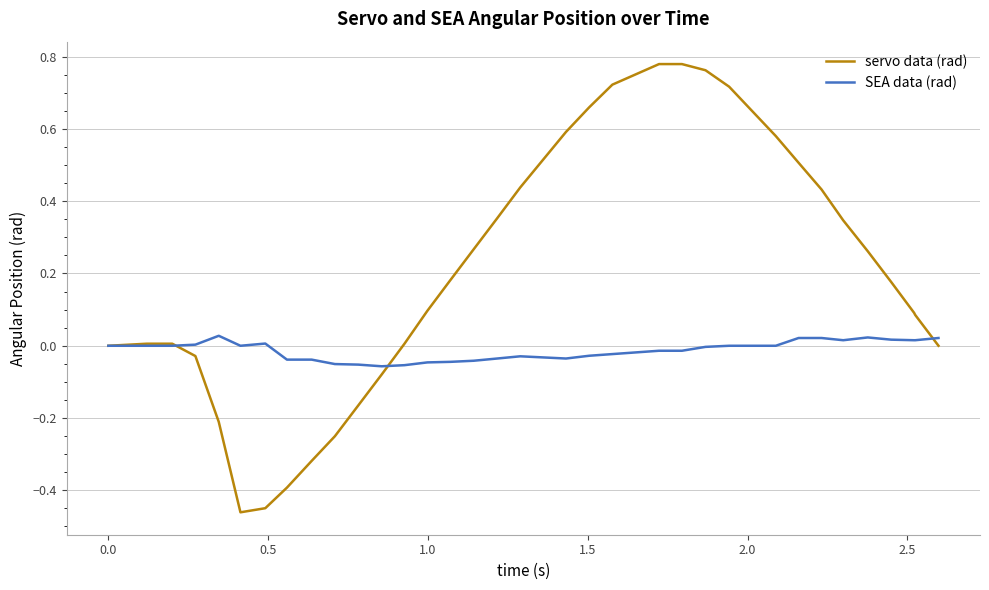

What are all the series names shown in the legend?

servo data (rad), SEA data (rad)